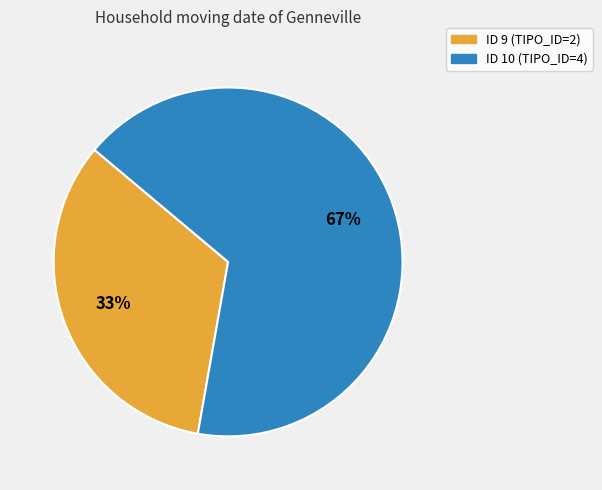

Approximately how many times larger is the value at ID 9 (TIPO_ID=2) compared to ID 10 (TIPO_ID=4)?

0.5